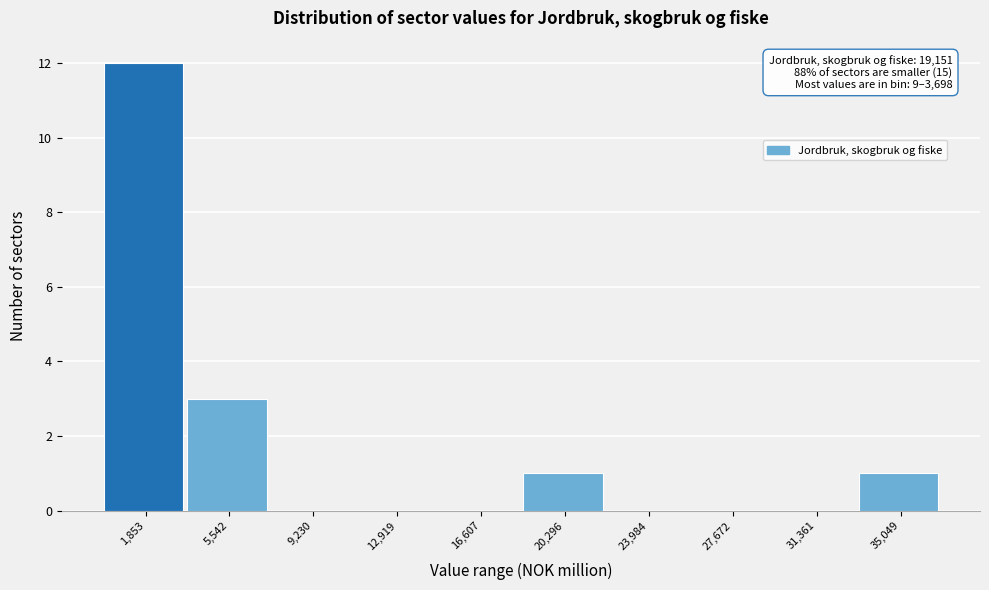

Over which range of the x-axis is the bar tallest?

0 to 3500